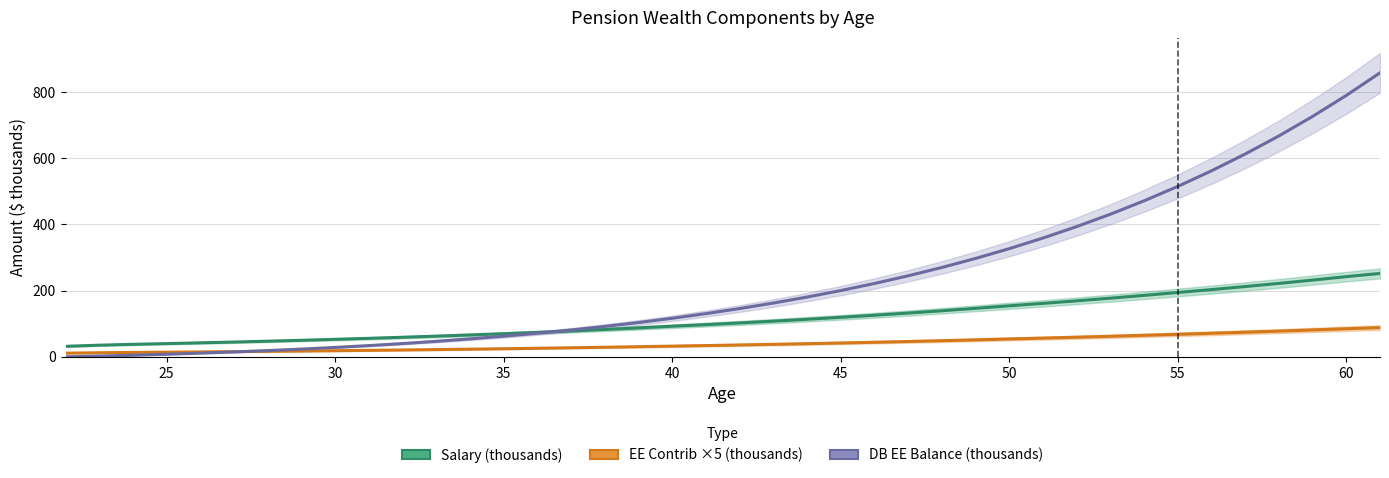

At how many categories does at least one series exceed 706?

3